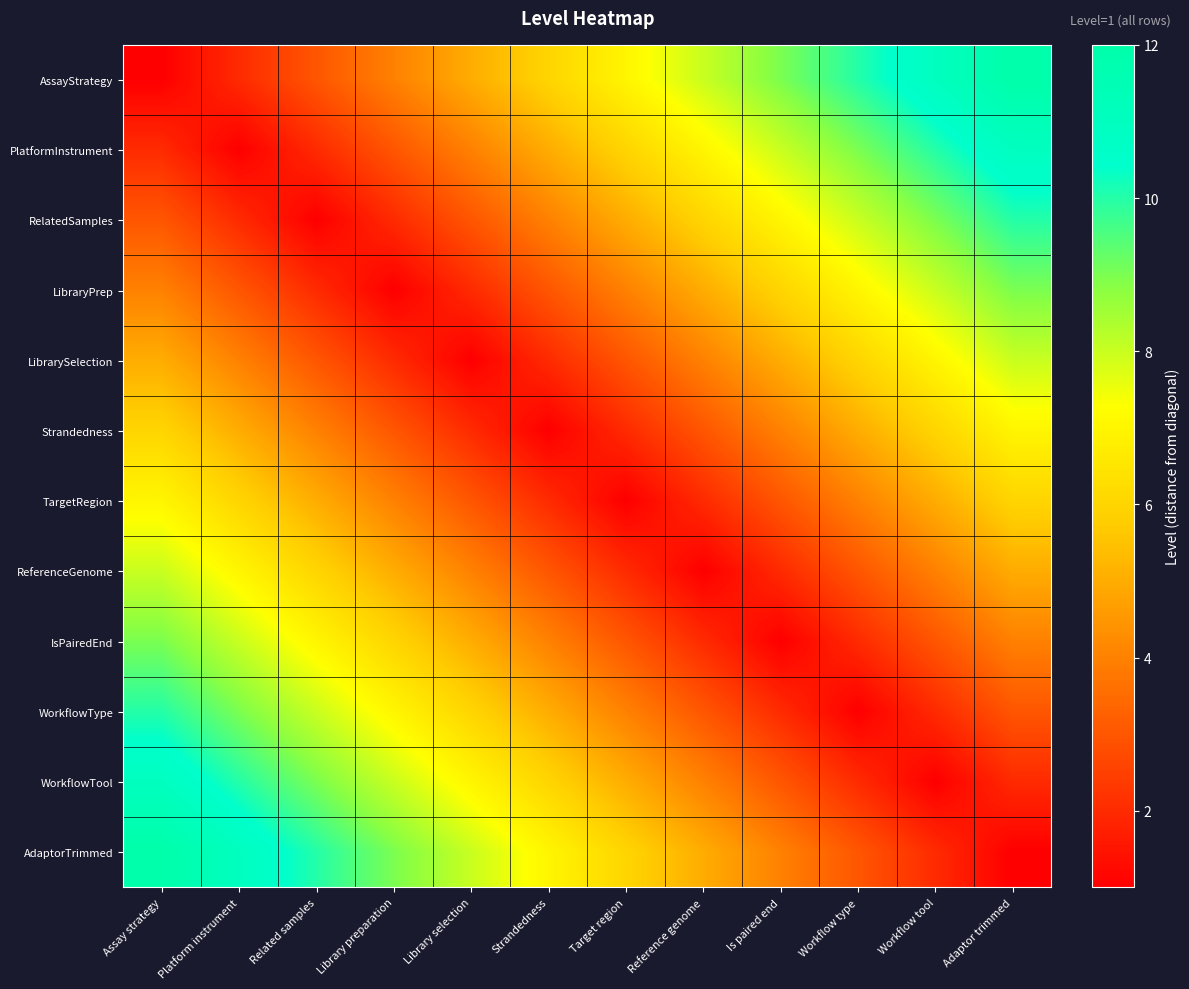

At Adaptor trimmed, list the series in order from largest to smallest.

AssayStrategy, PlatformInstrument, RelatedSamples, LibraryPrep, LibrarySelection, Strandedness, TargetRegion, ReferenceGenome, IsPairedEnd, WorkflowType, WorkflowTool, AdaptorTrimmed